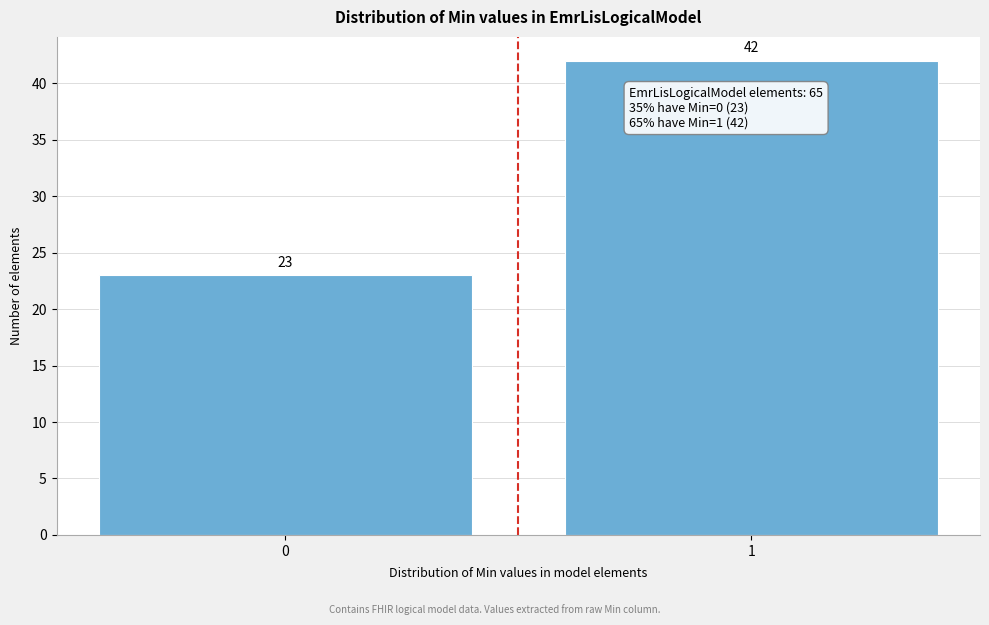

Reading left to right, list all the values displayed in this chart.

23	42